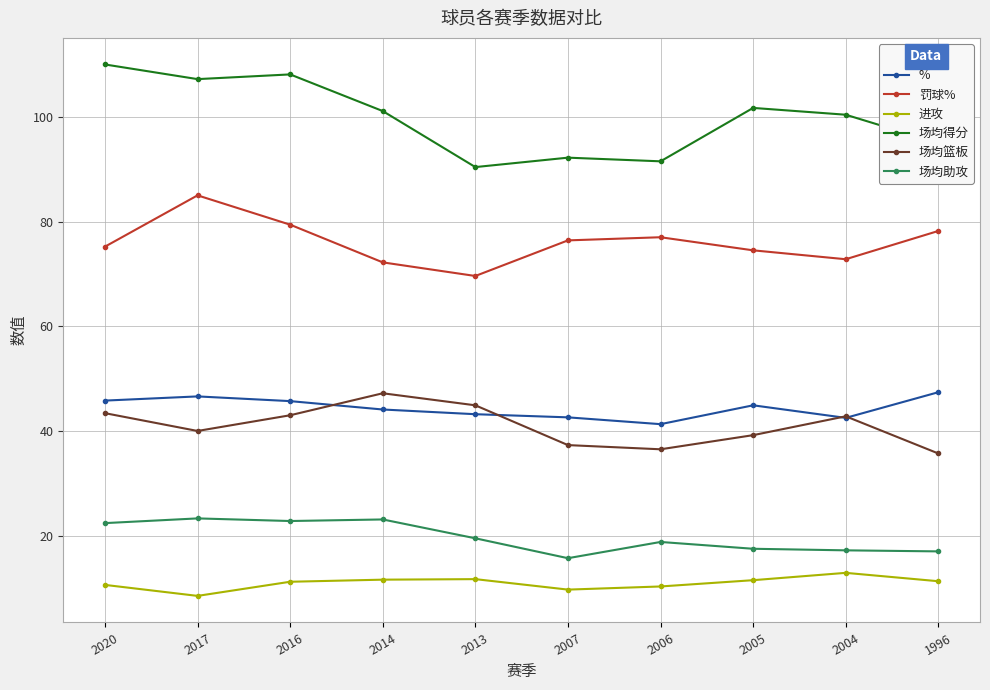

Is the value of 场均助攻 at 2020 greater than the value of 场均篮板 at 2016?

No